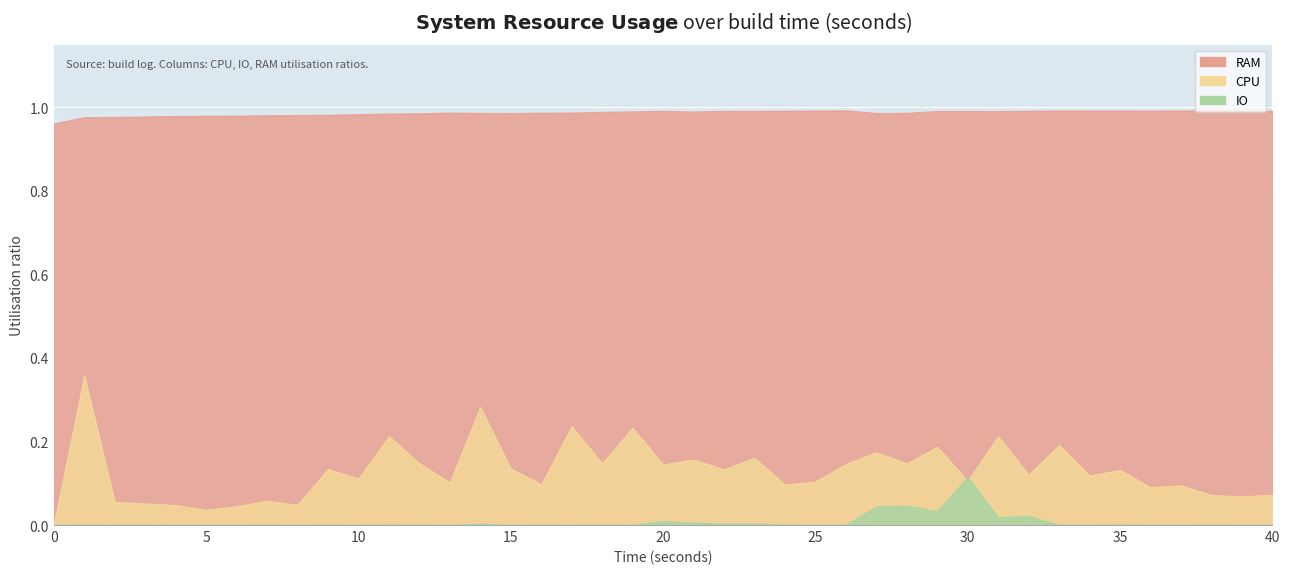

How many data points does each series have?

40